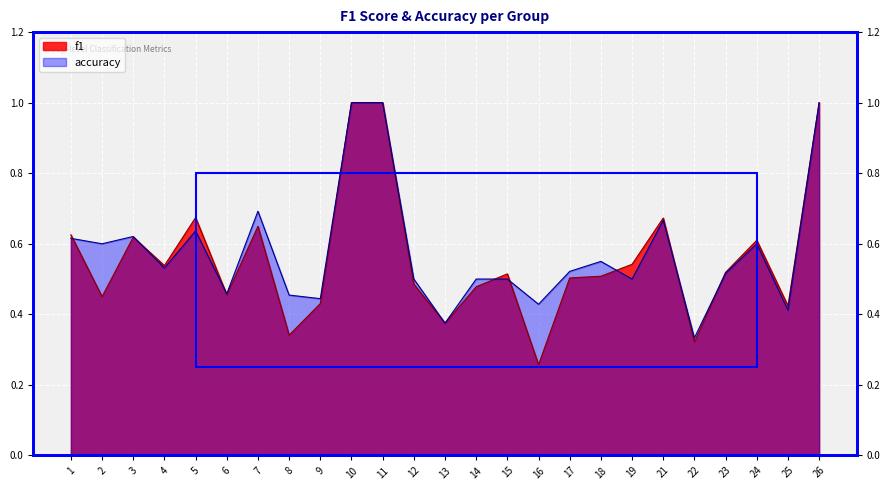

How many interior local peaks does the f1 series have?

6